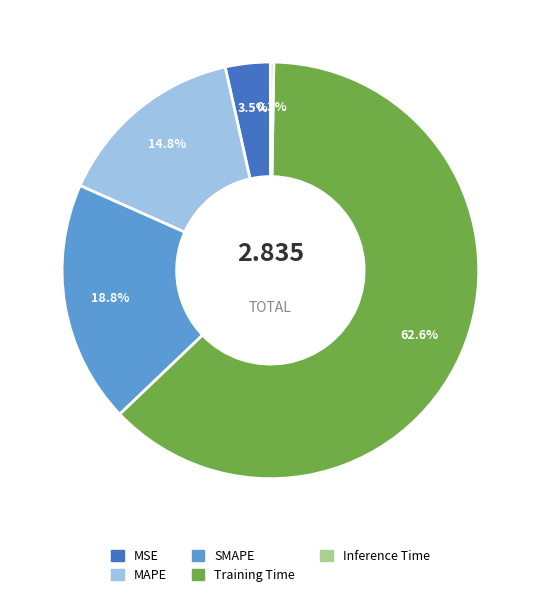

Is the sum of SMAPE and Training Time greater than half?

Yes